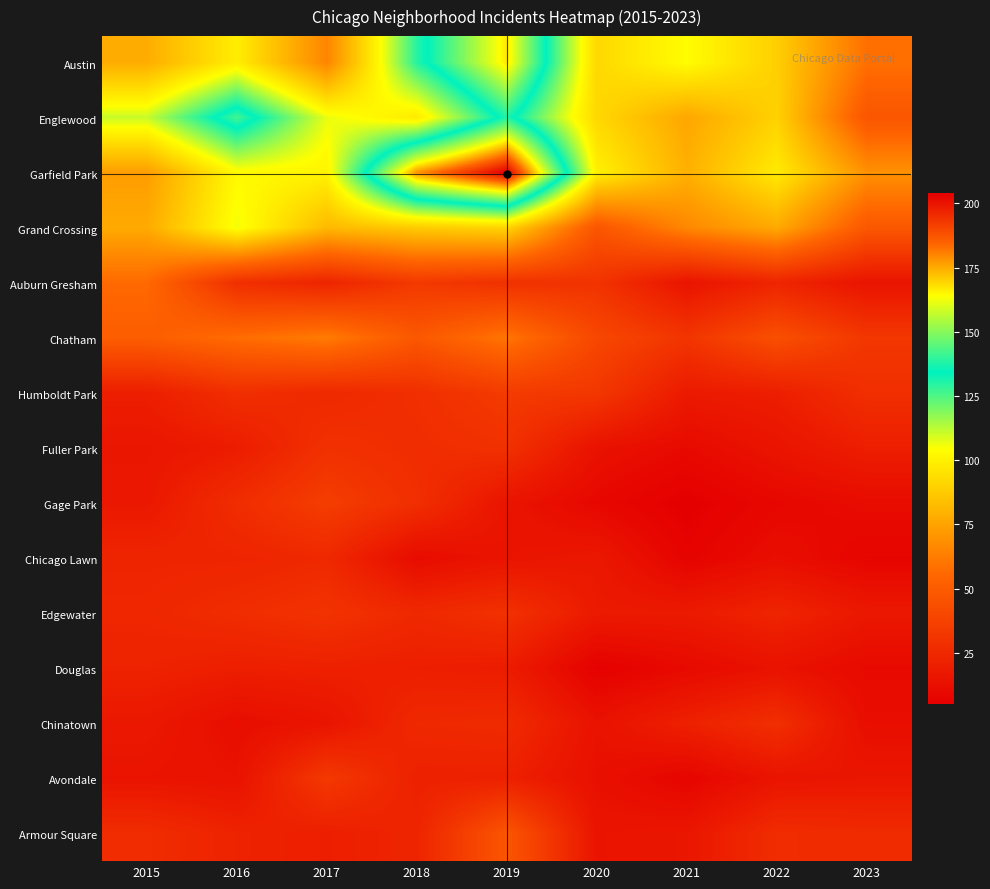

Which has a higher value, 2015 or 2021?

2021